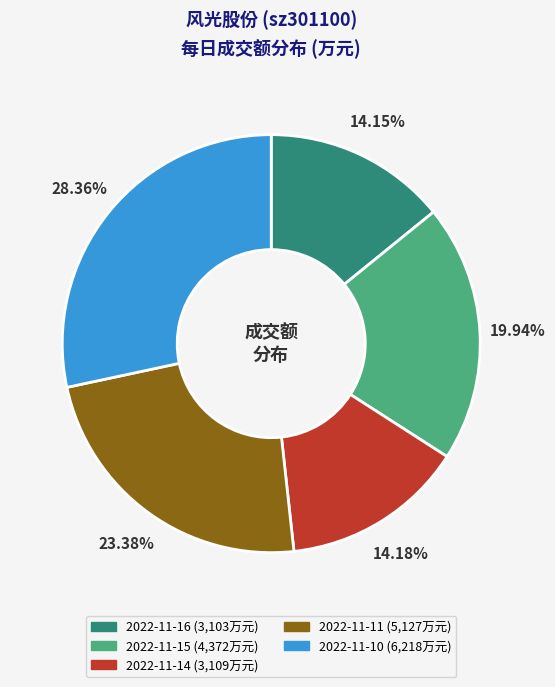

How many segments does this pie chart have?

5